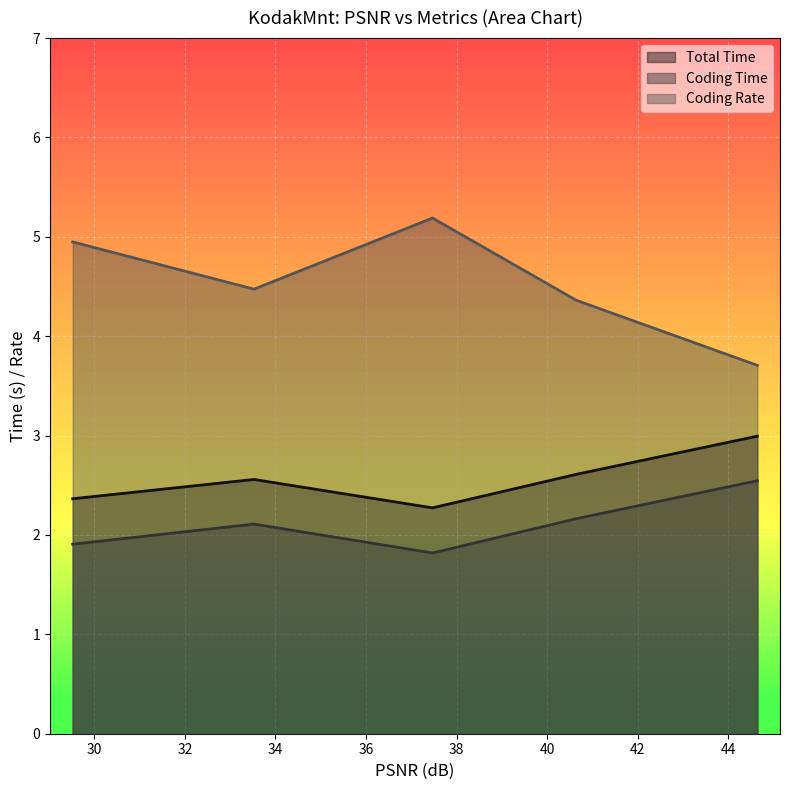

What is the smallest value displayed?

1.8